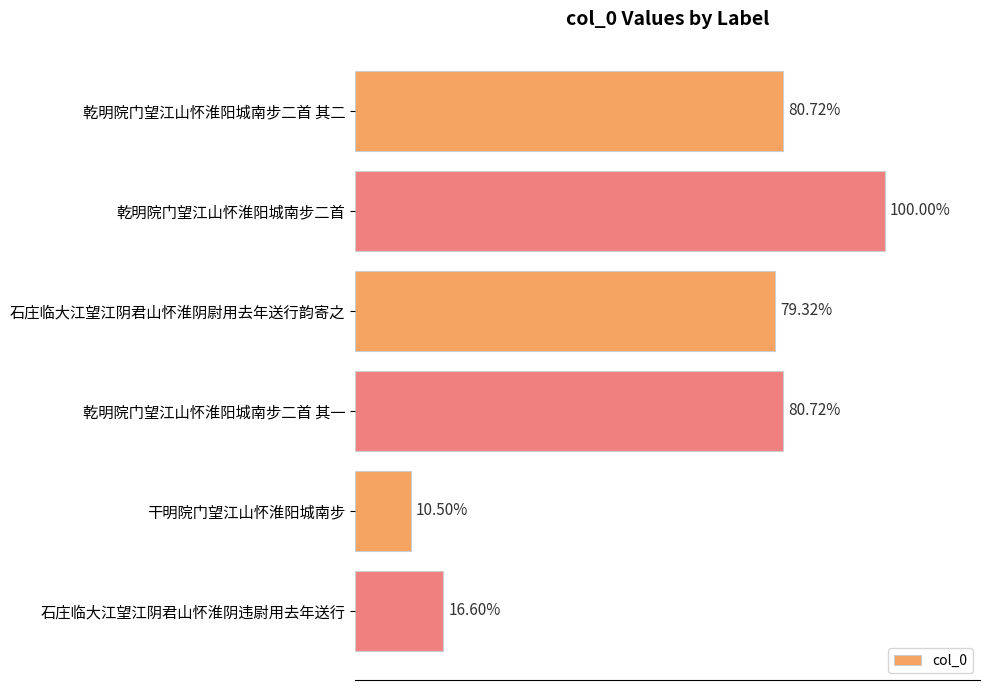

Does the chart contain stacked bars?

No